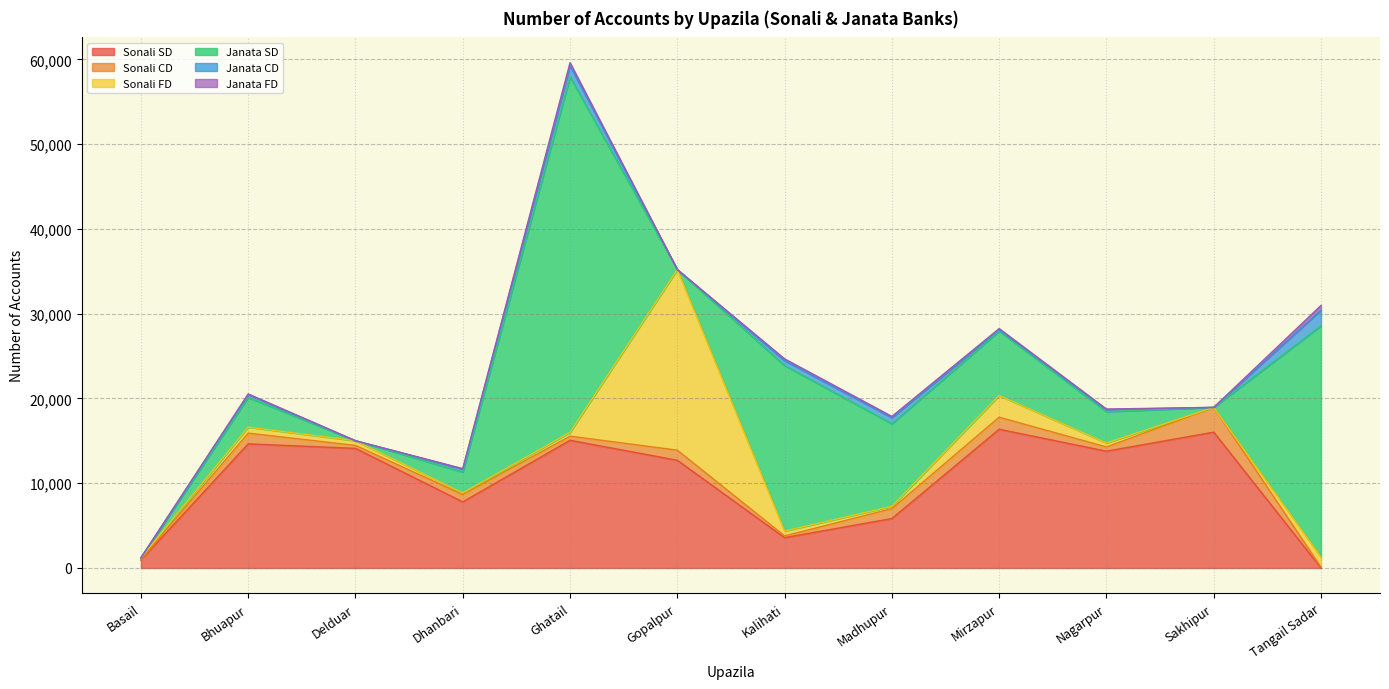

Is the value of Sonali CD at Delduar greater than the value of Sonali SD at Basail?

No